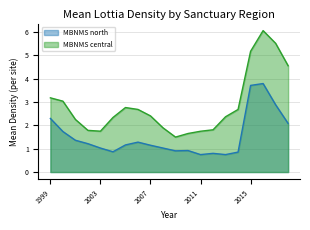

Count the number of data series in this chart.

2